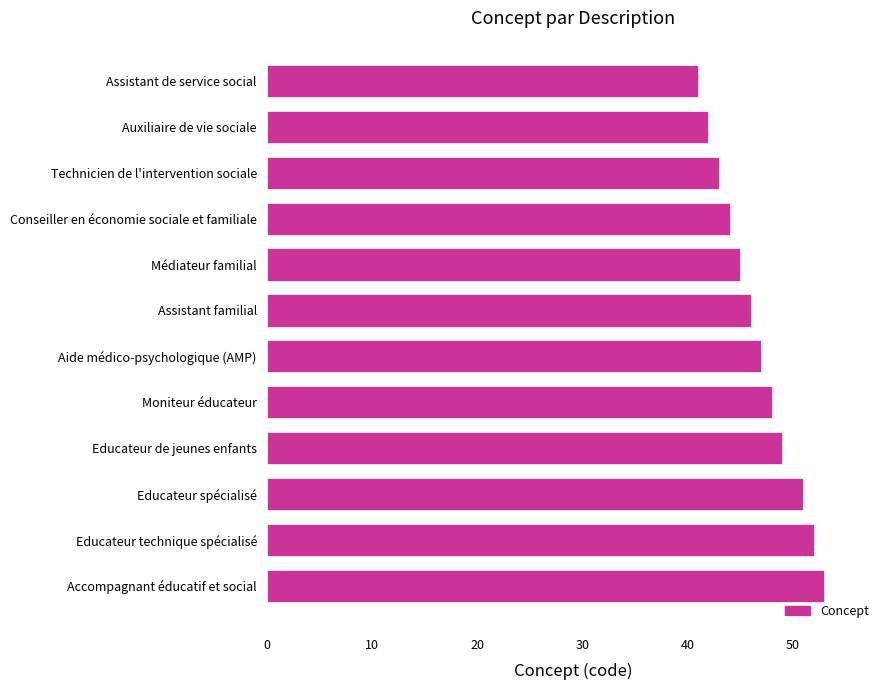

List the labels in order of value, smallest first.

Assistant de service social, Auxiliaire de vie sociale, Technicien de l'intervention sociale, Conseiller en économie sociale et familiale, Médiateur familial, Assistant familial, Aide médico-psychologique (AMP), Moniteur éducateur, Educateur de jeunes enfants, Educateur spécialisé, Educateur technique spécialisé, Accompagnant éducatif et social